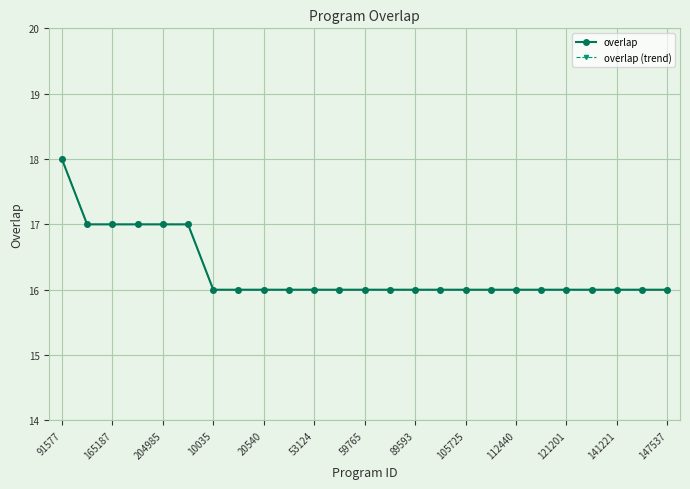

Does the chart display data point markers on the line(s)?

Yes